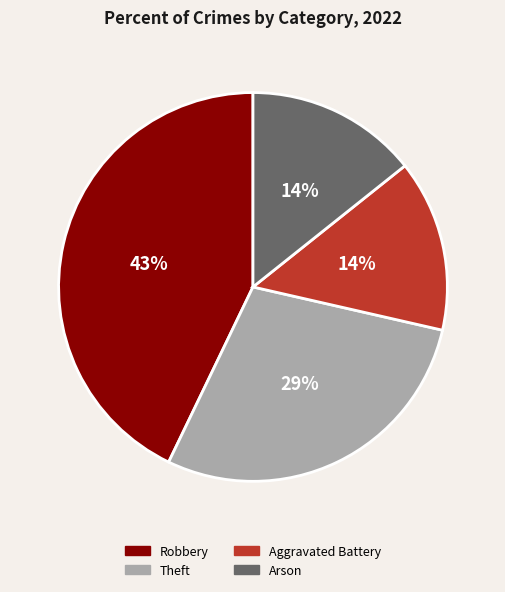

To the nearest percent, what is the difference between the largest and smallest slice percentages?

29%